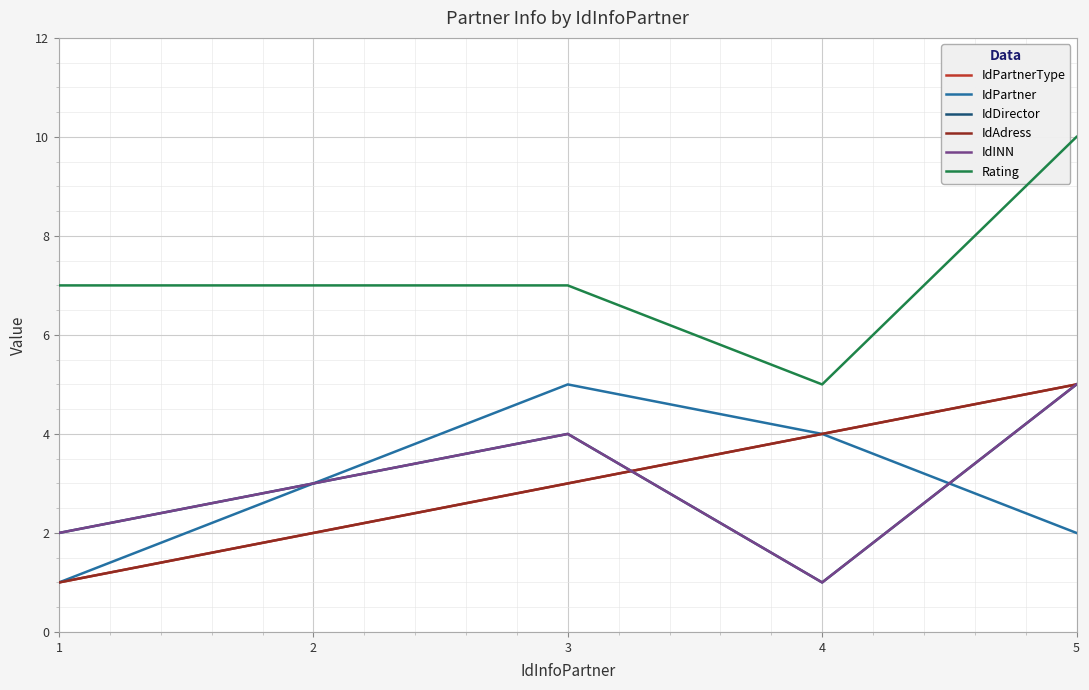

Does the chart display data point markers on the line(s)?

No